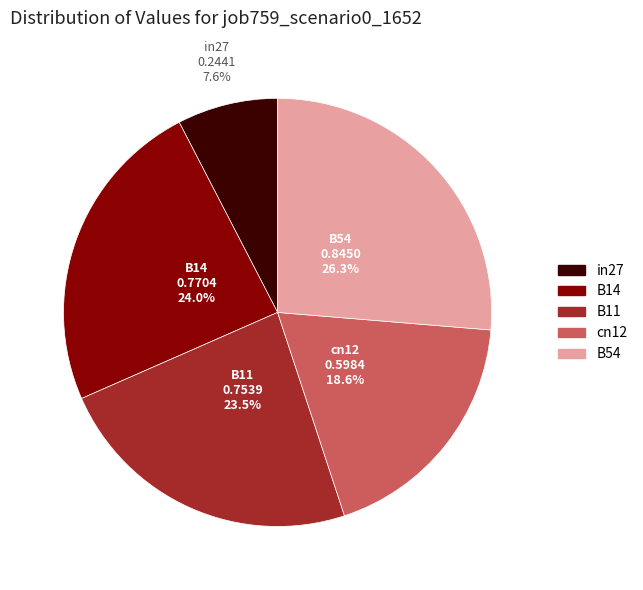

To the nearest percent, what is the difference between the largest and smallest slice percentages?

19%